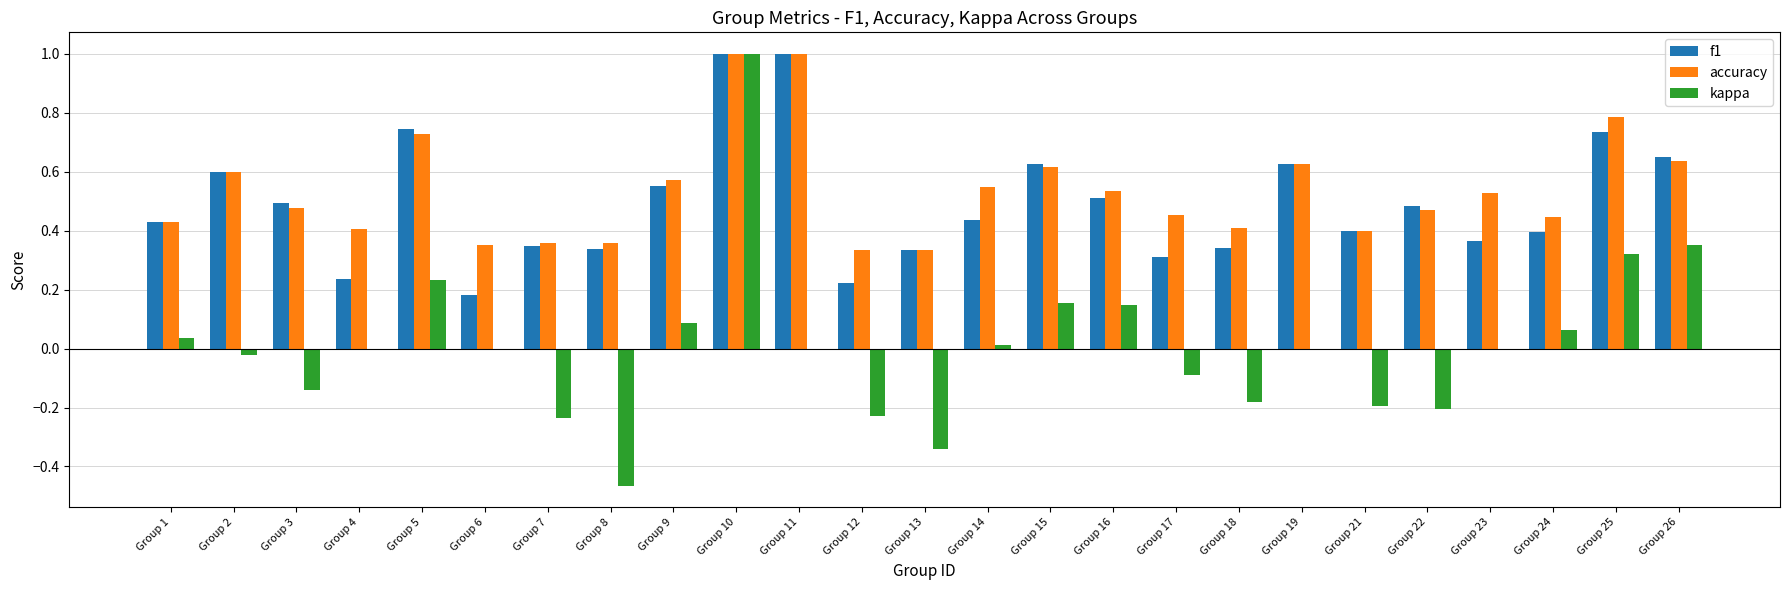

What is the sum of all f1 values?

12.4